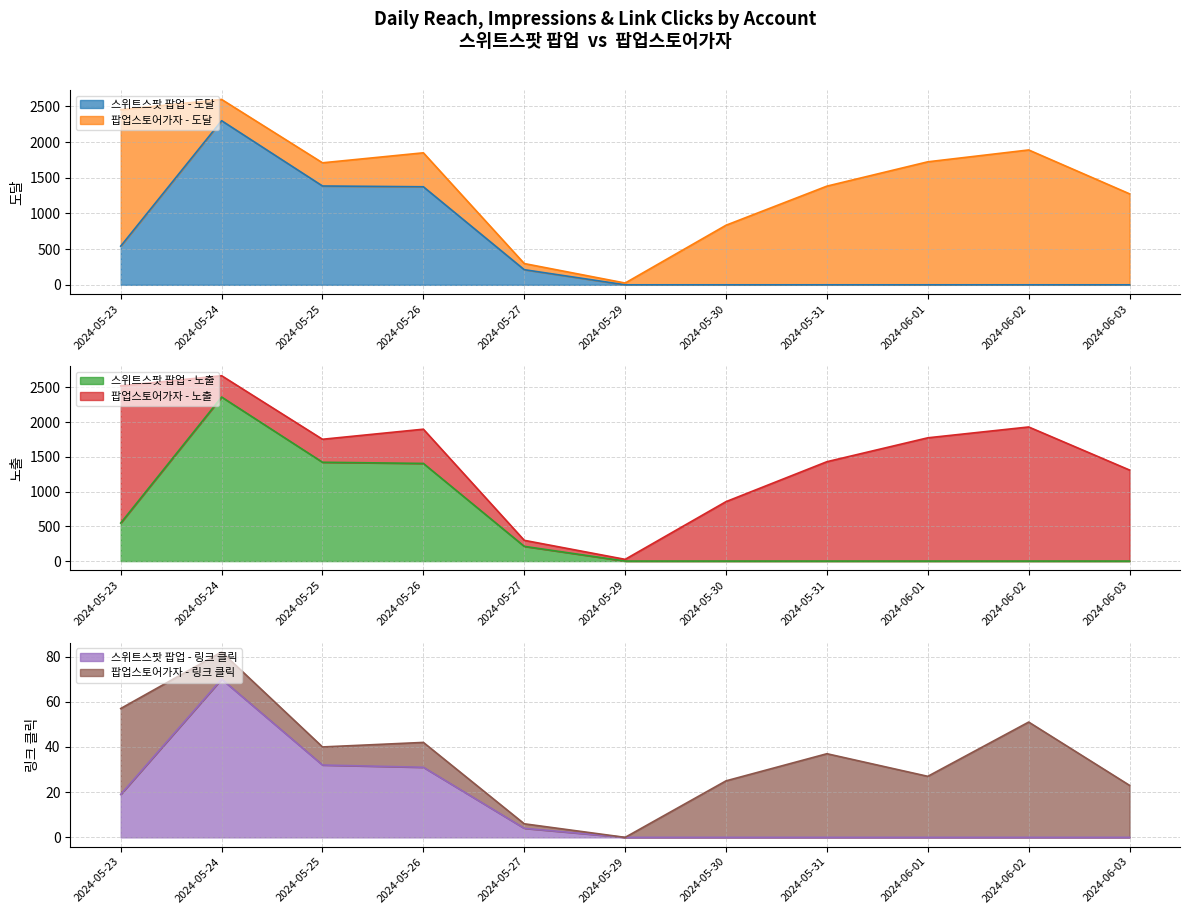

What is the highest value of the 스위트스팟 팝업 - 도달 series?

2300